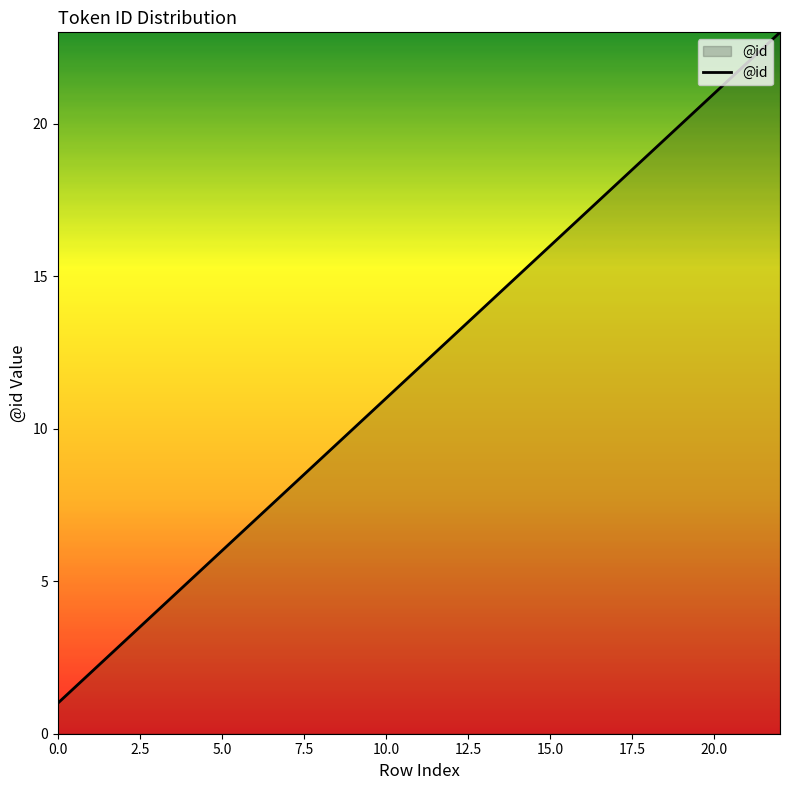

What is the difference between the maximum and minimum values?

22